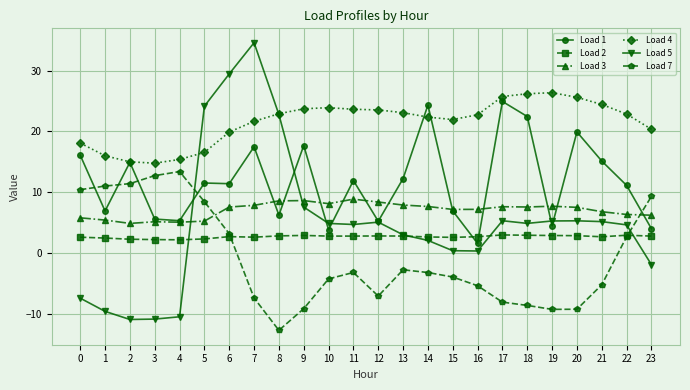

What is the highest value of the Load 3 series?

8.9